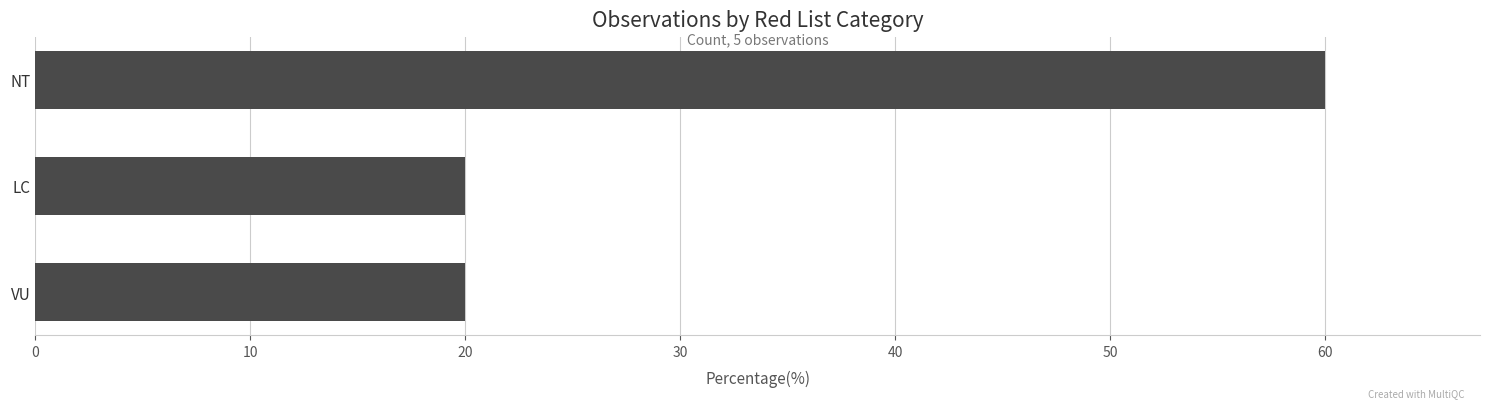

Read the value at NT.

60